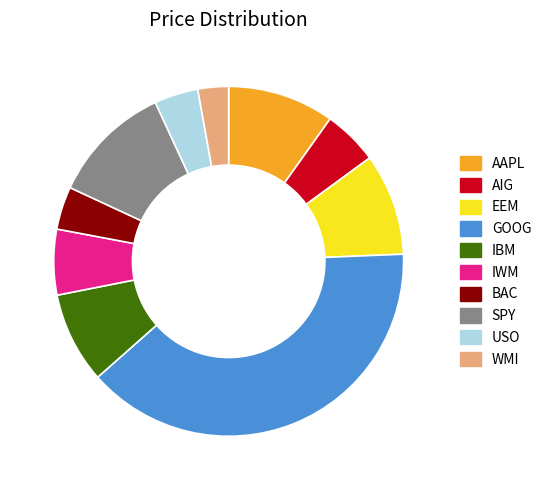

Which has a higher value, SPY or AAPL?

SPY